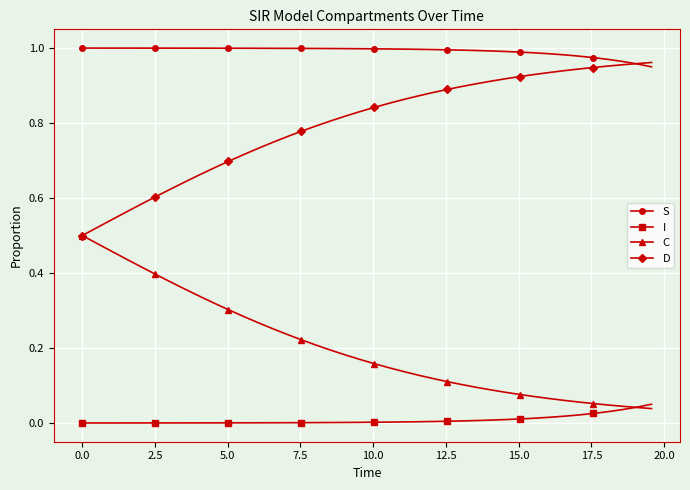

List the series in order of their overall mean, highest first.

S, D, C, I